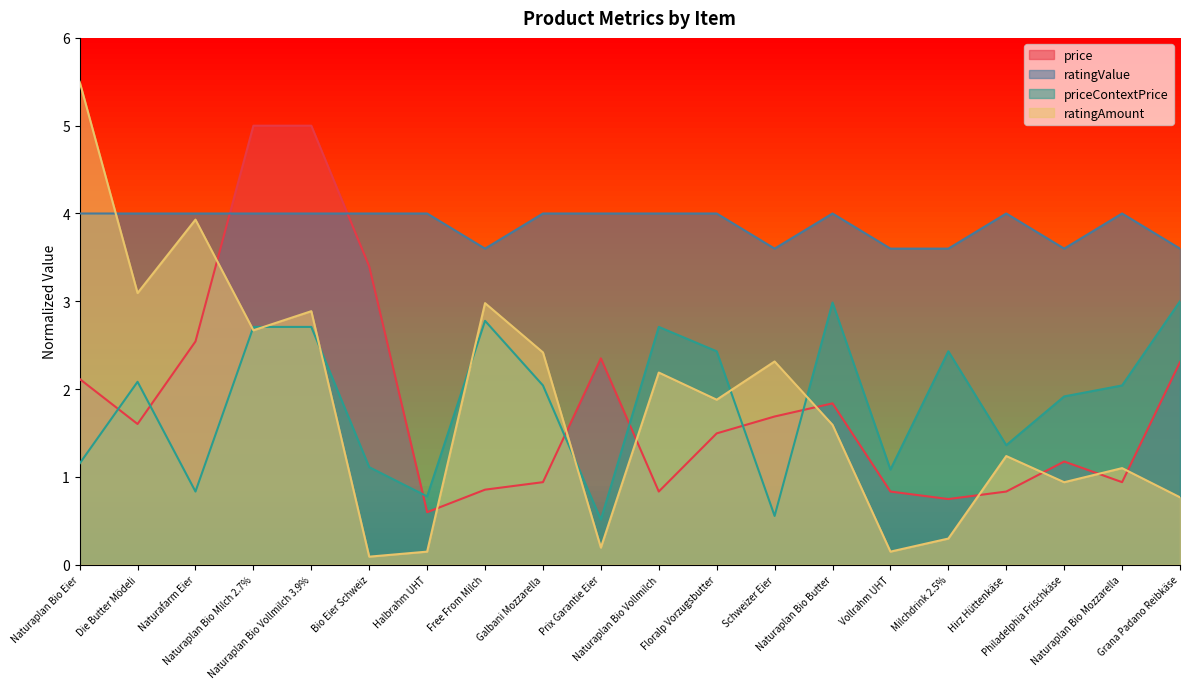

Where is the first local maximum for ratingAmount?

Naturafarm Eier